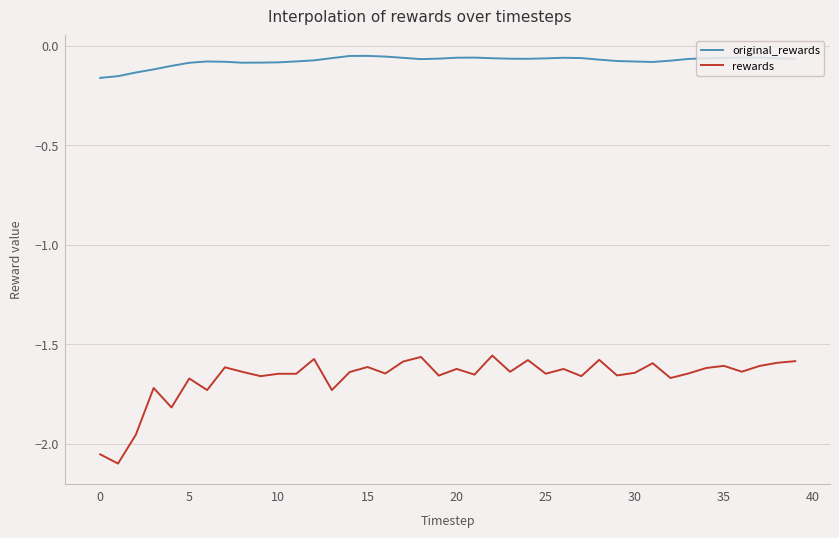

Rank the series by their average value, from lowest to highest.

rewards, original_rewards